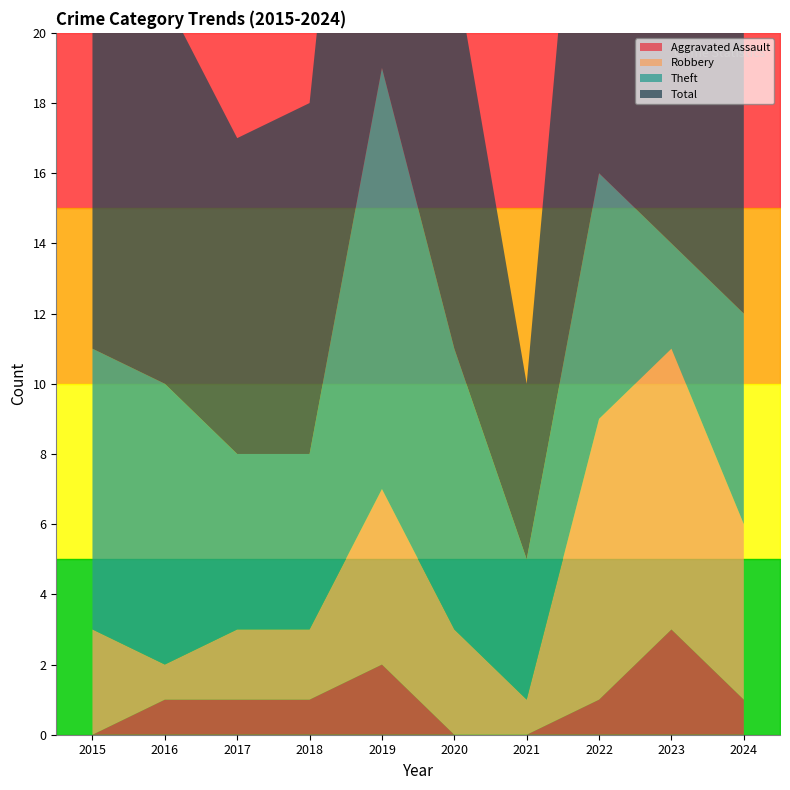

The Aggravated Assault series shows 2 at 2019. True or false?

True